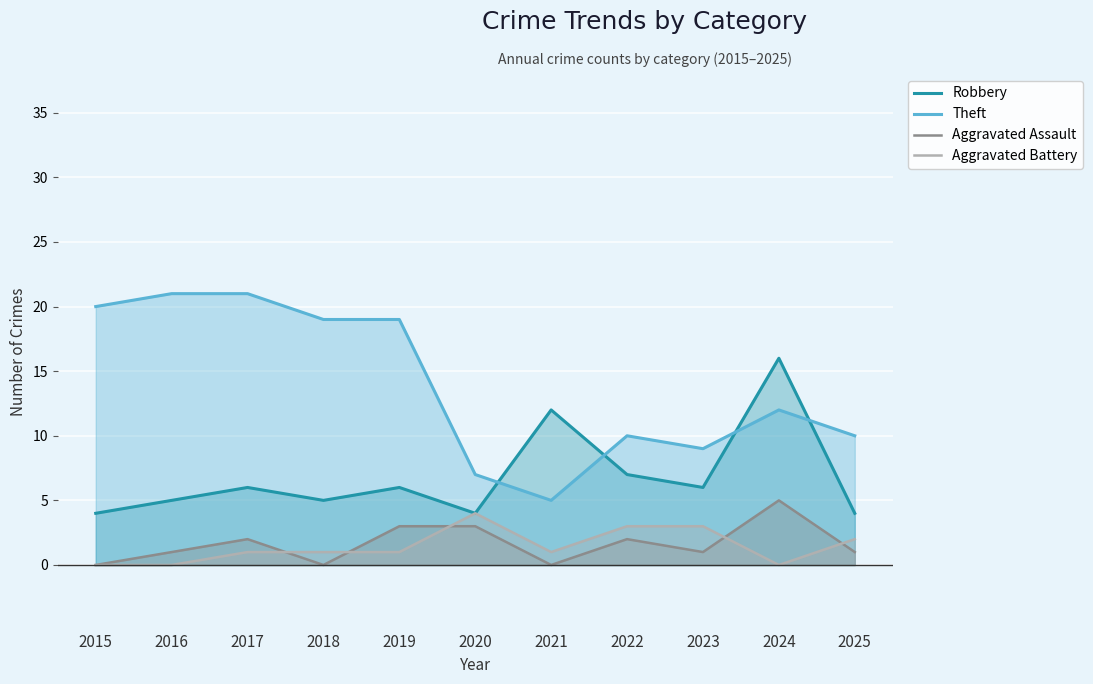

Is it true that Aggravated Assault equals 1 at 2023?

True